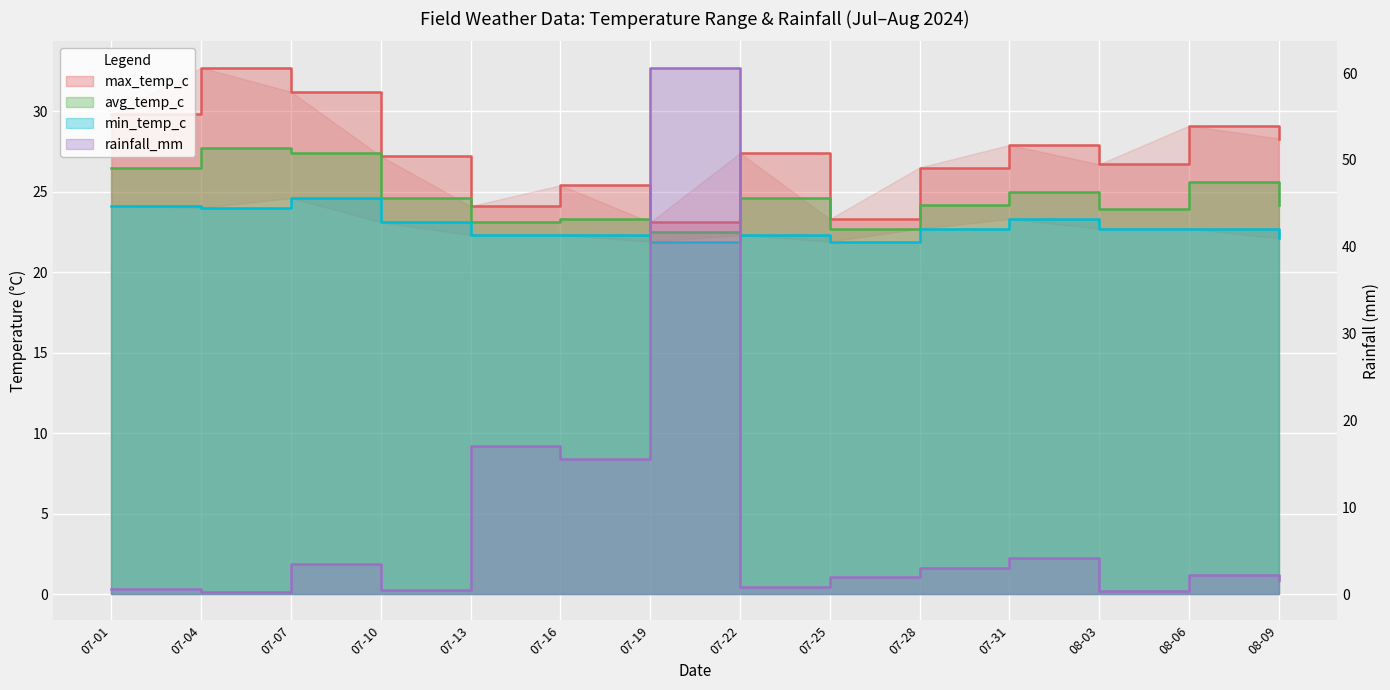

Is the value of avg_temp_c at 08-06 greater than the value of max_temp_c at 07-16?

Yes